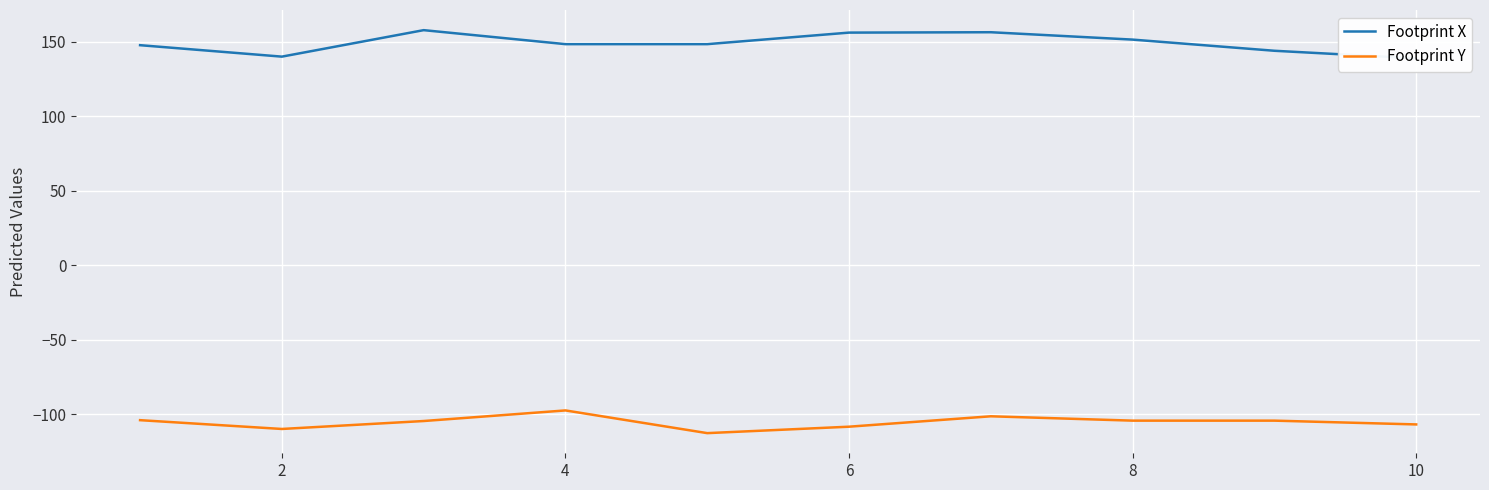

Reading right to left, extract all data points from this chart.

Footprint X: 139.0	144.1	151.5	156.5	156.2	148.5	148.5	157.9	140.1	147.8
Footprint Y: -106.8	-104.2	-104.2	-101.3	-108.3	-112.6	-97.4	-104.5	-109.8	-103.9